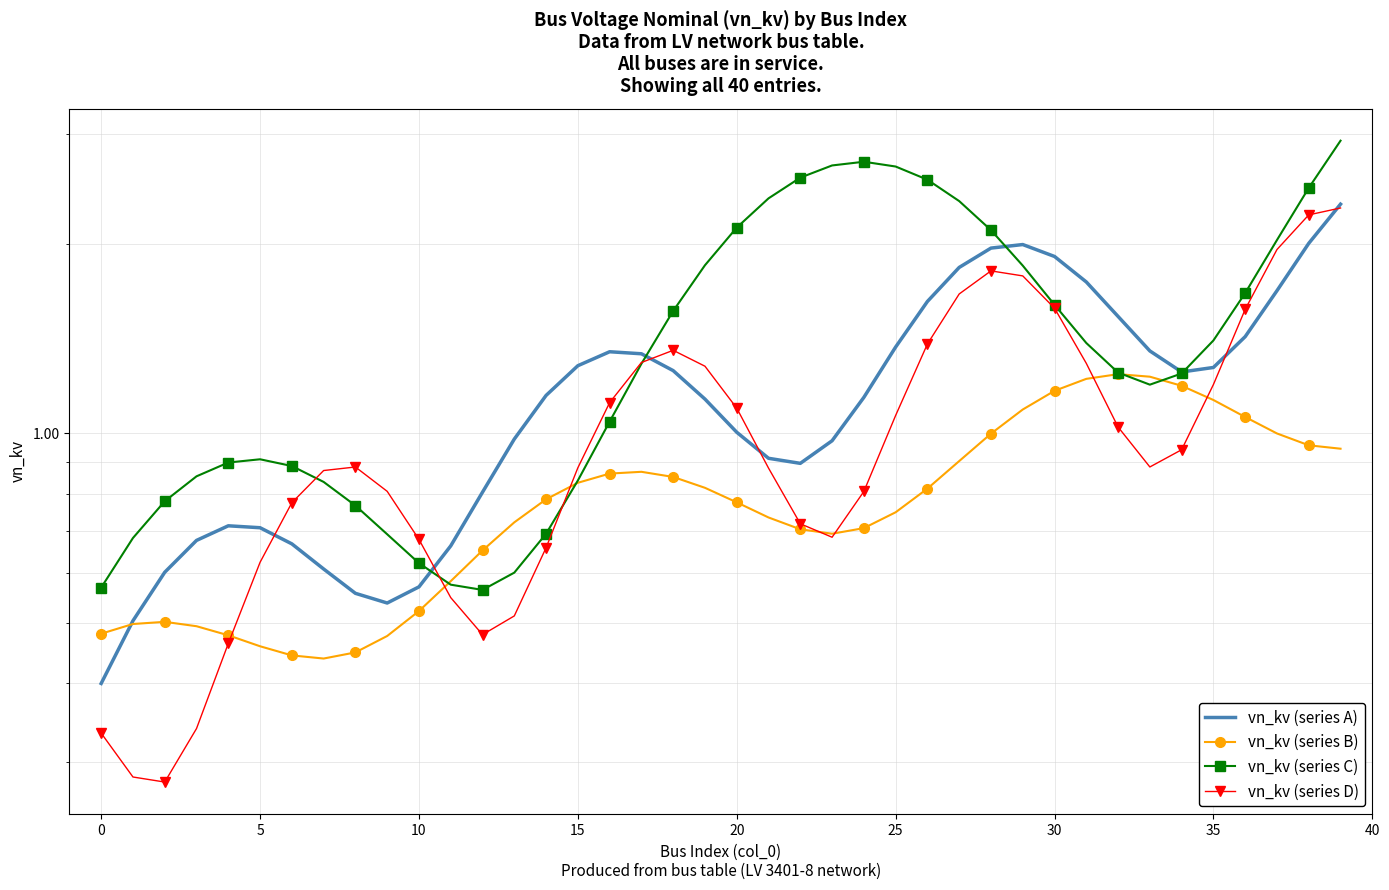

Is this an area chart (filled region under the line)?

No